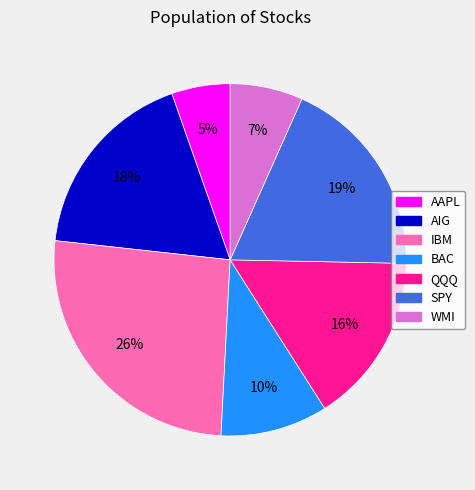

Rank the categories by value from lowest to highest.

AAPL, WMI, BAC, QQQ, AIG, SPY, IBM